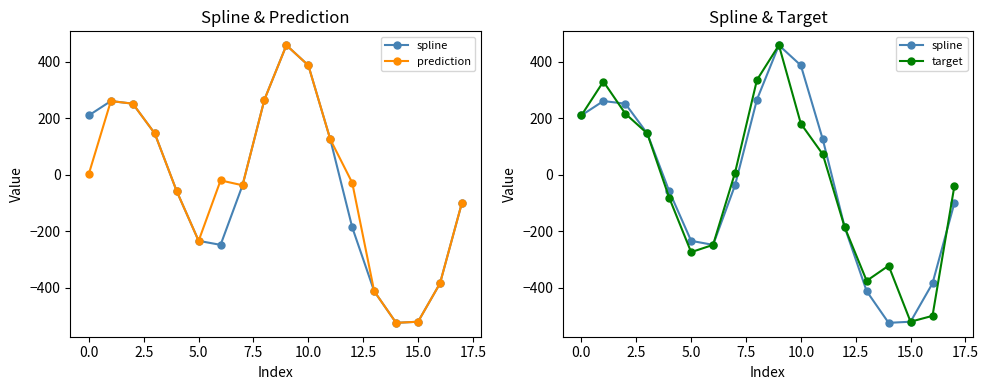

After their last crossing, which series has the higher values: spline or target?

target